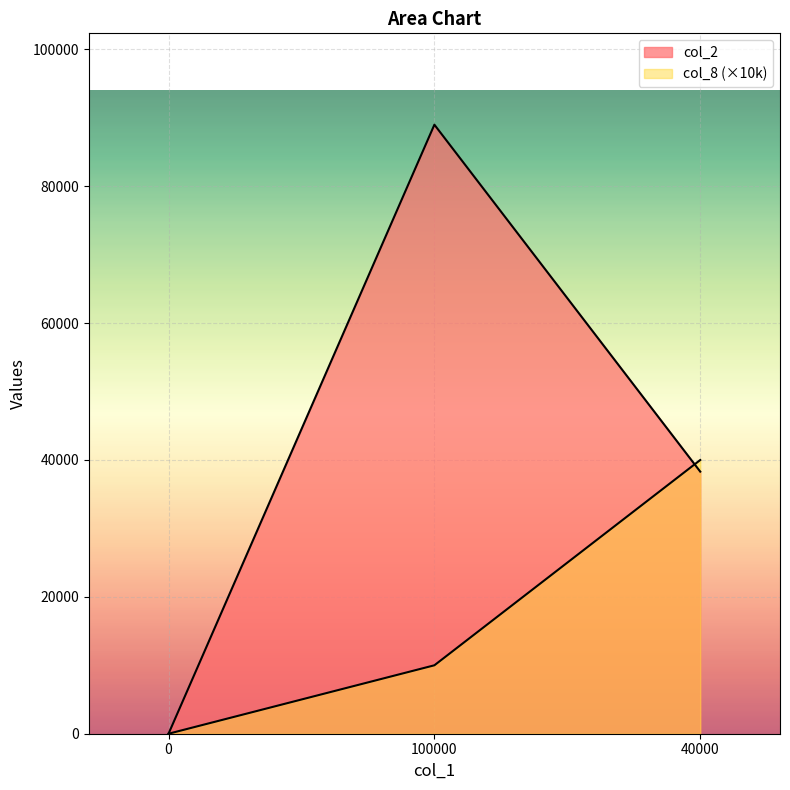

What is the sum of the col_2 values at 0 and 100000?

89000